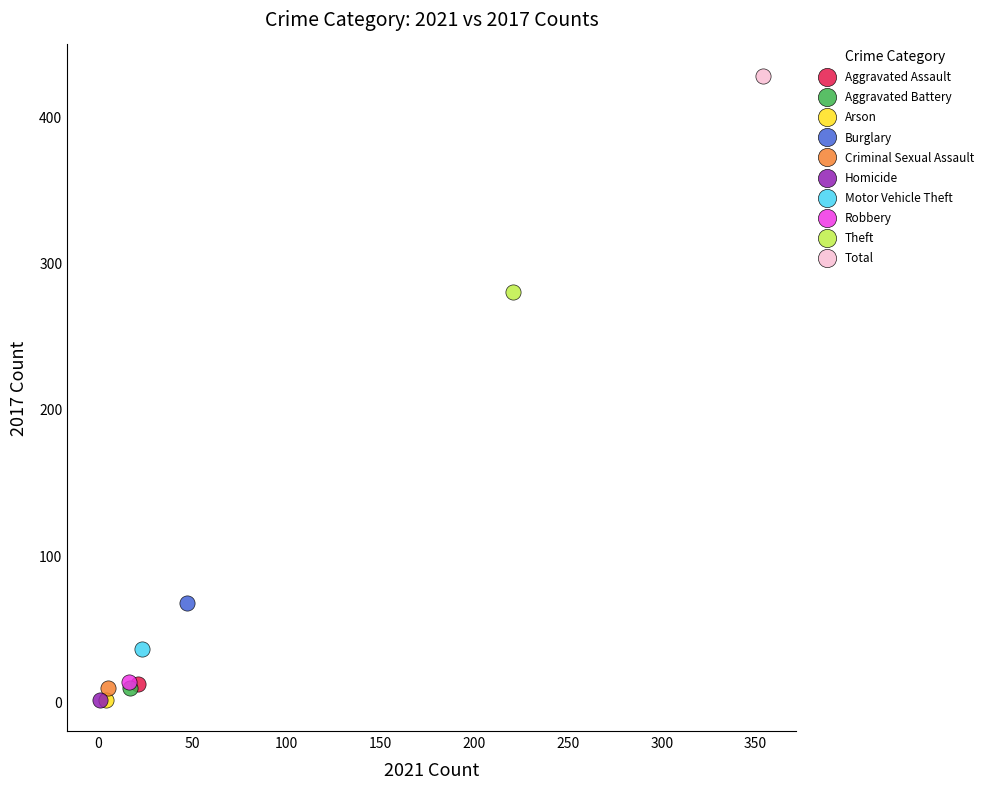

What are all the series names shown in the legend?

Aggravated Assault, Aggravated Battery, Arson, Burglary, Criminal Sexual Assault, Homicide, Motor Vehicle Theft, Robbery, Theft, Total